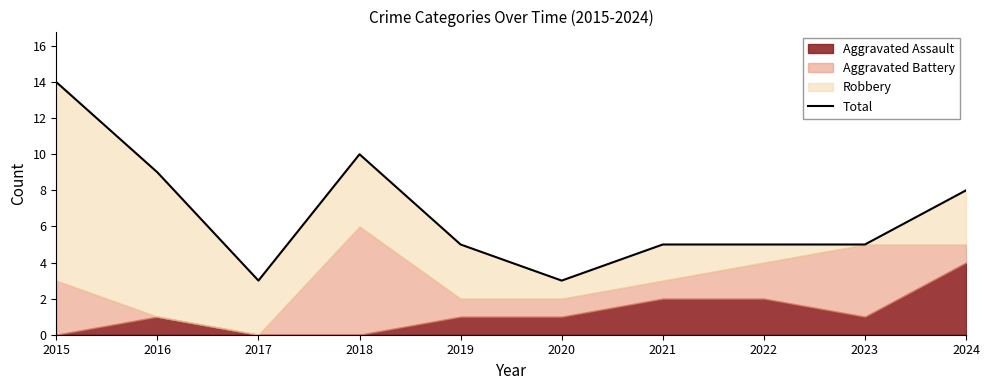

Between 2017 and 2018, which is larger?

2018